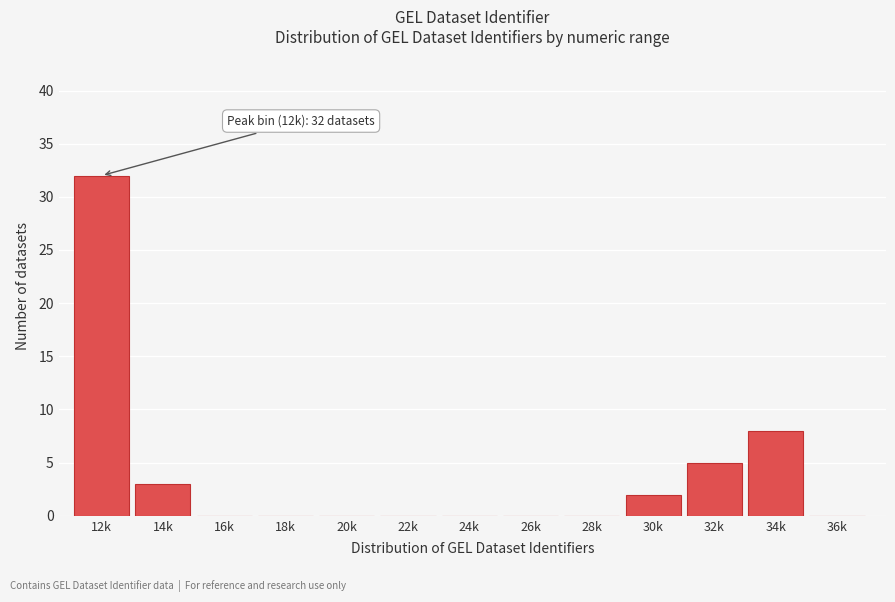

Reading left to right, transcribe all the data shown in this chart.

12k=32	14k=3	16k=0	18k=0	20k=0	22k=0	24k=0	26k=0	28k=0	30k=2	32k=5	34k=8	36k=0